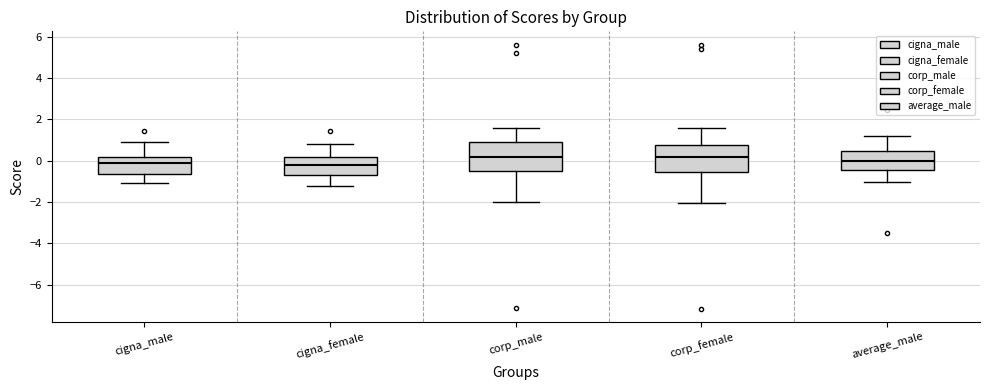

Reading left to right, transcribe this box plot: for each box, give where its median line is, the range the box spans, and where its two whiskers end, as read against the y-axis. The values are not printed on the chart, so give them approximately, as read against the axis.

cigna_male: median -0.2, box -0.6 to 0.2, whiskers -1.0 to 1.0
cigna_female: median -0.2, box -0.6 to 0.2, whiskers -1.2 to 0.8
corp_male: median 0.2, box -0.4 to 0.8, whiskers -2.0 to 1.6
corp_female: median 0.2, box -0.6 to 0.8, whiskers -2.0 to 1.6
average_male: median 0.0, box -0.4 to 0.4, whiskers -1.0 to 1.2